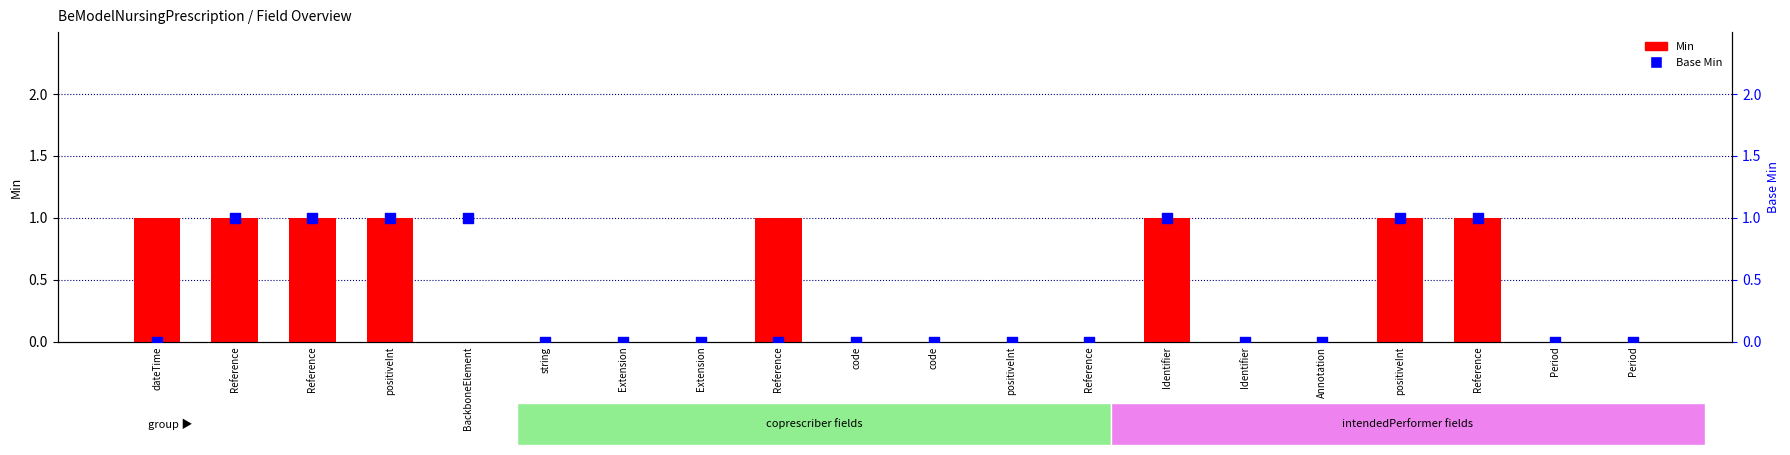

Which series reaches the minimum Y coordinate?

Min